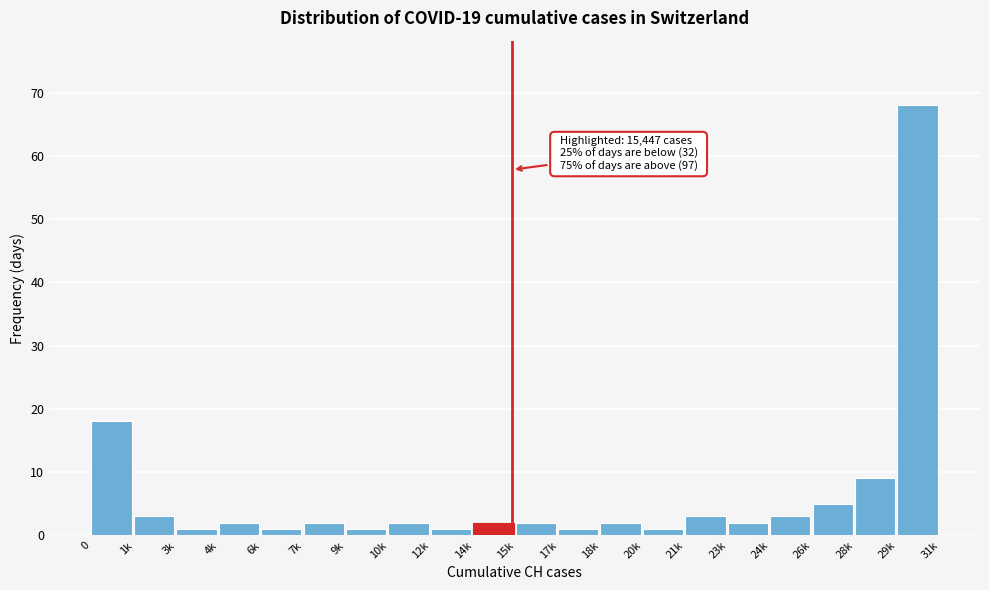

Reading left to right, list all the values displayed in this chart.

18	3	1	2	1	2	1	2	1	2	2	1	2	1	3	2	3	5	9	68